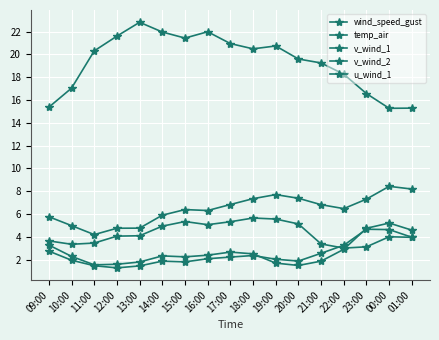

Read the v_wind_2 value at 17:00.

2.7